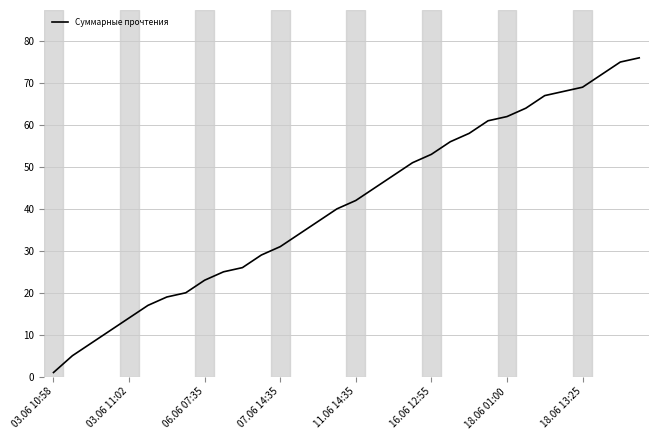

What is the maximum value shown in the chart?

76